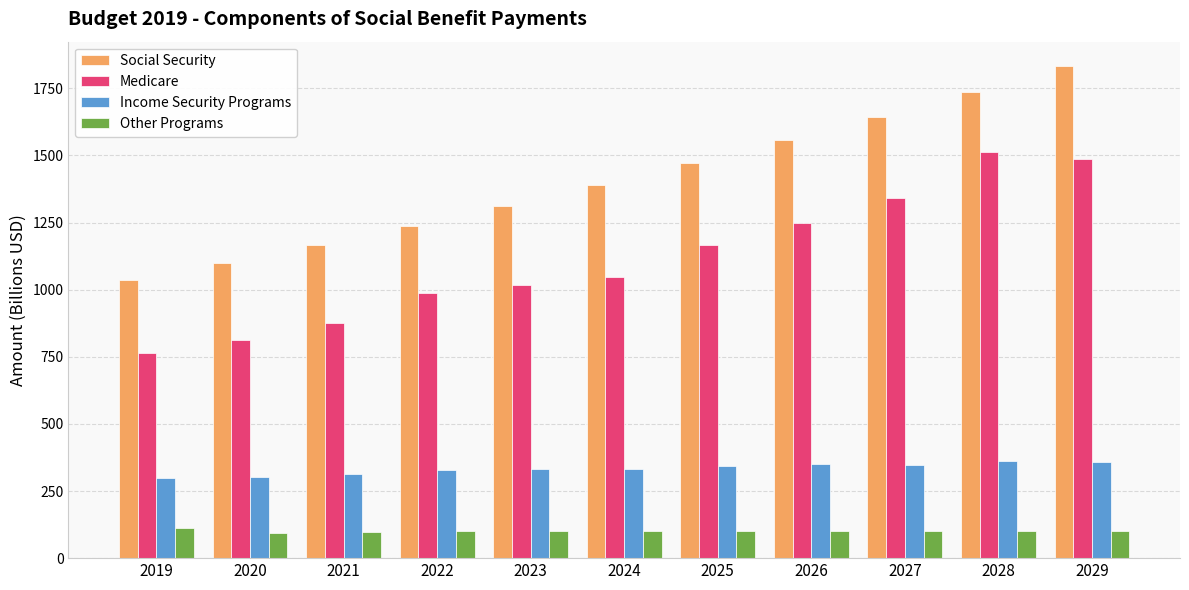

How many data points in Medicare are less than 1046?

5